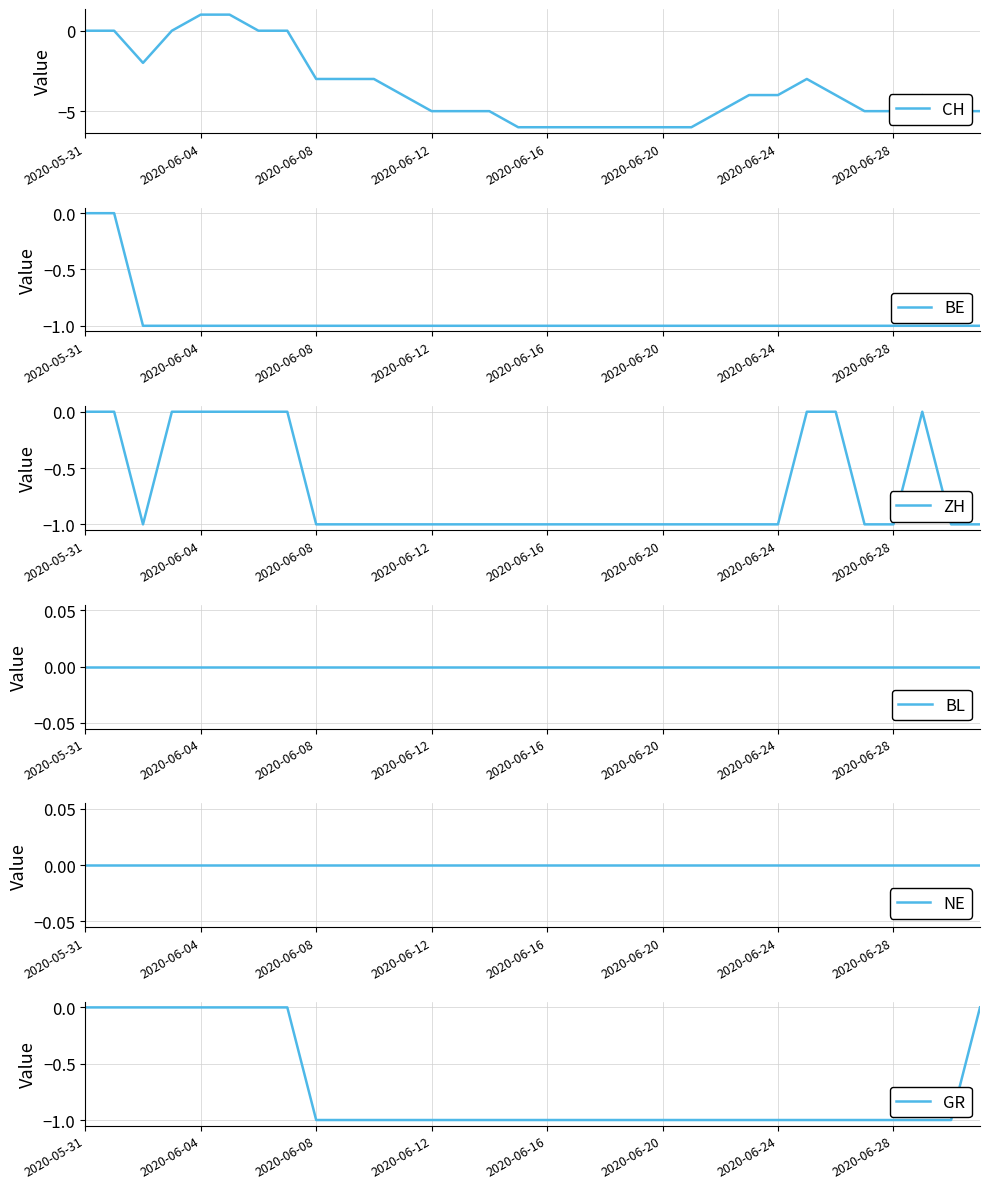

Rank the series by their maximum value, from highest to lowest.

CH, BE, ZH, BL, NE, GR